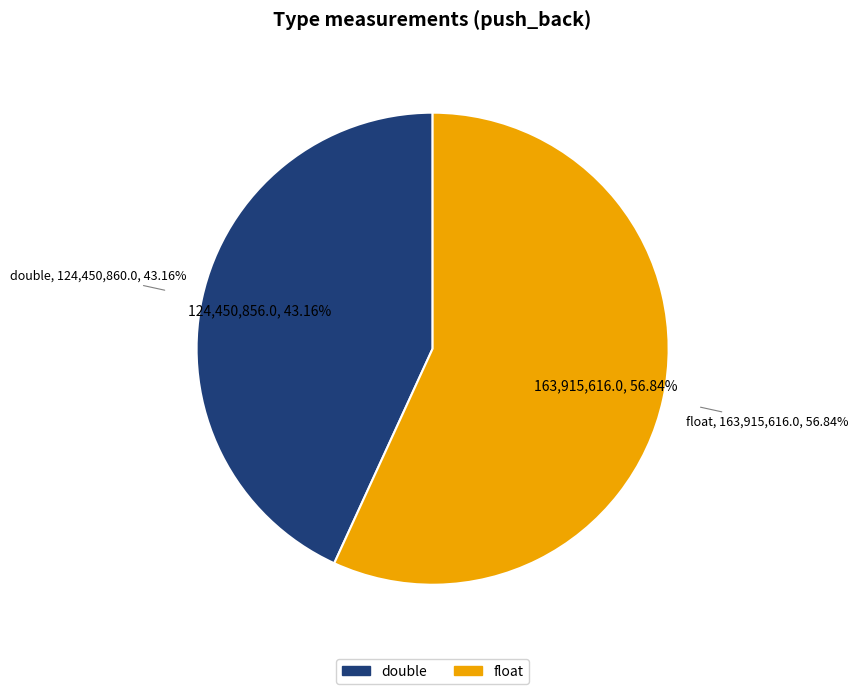

How many segments does this pie chart have?

2